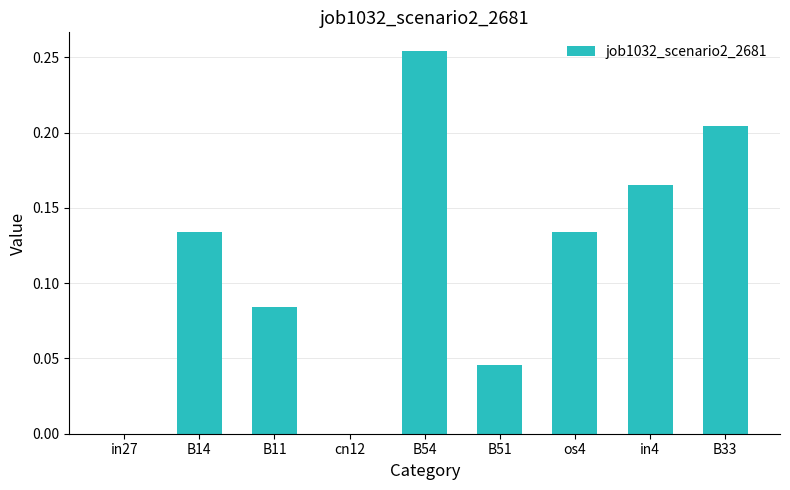

True or false: the data shows 0.1 at in27.

False